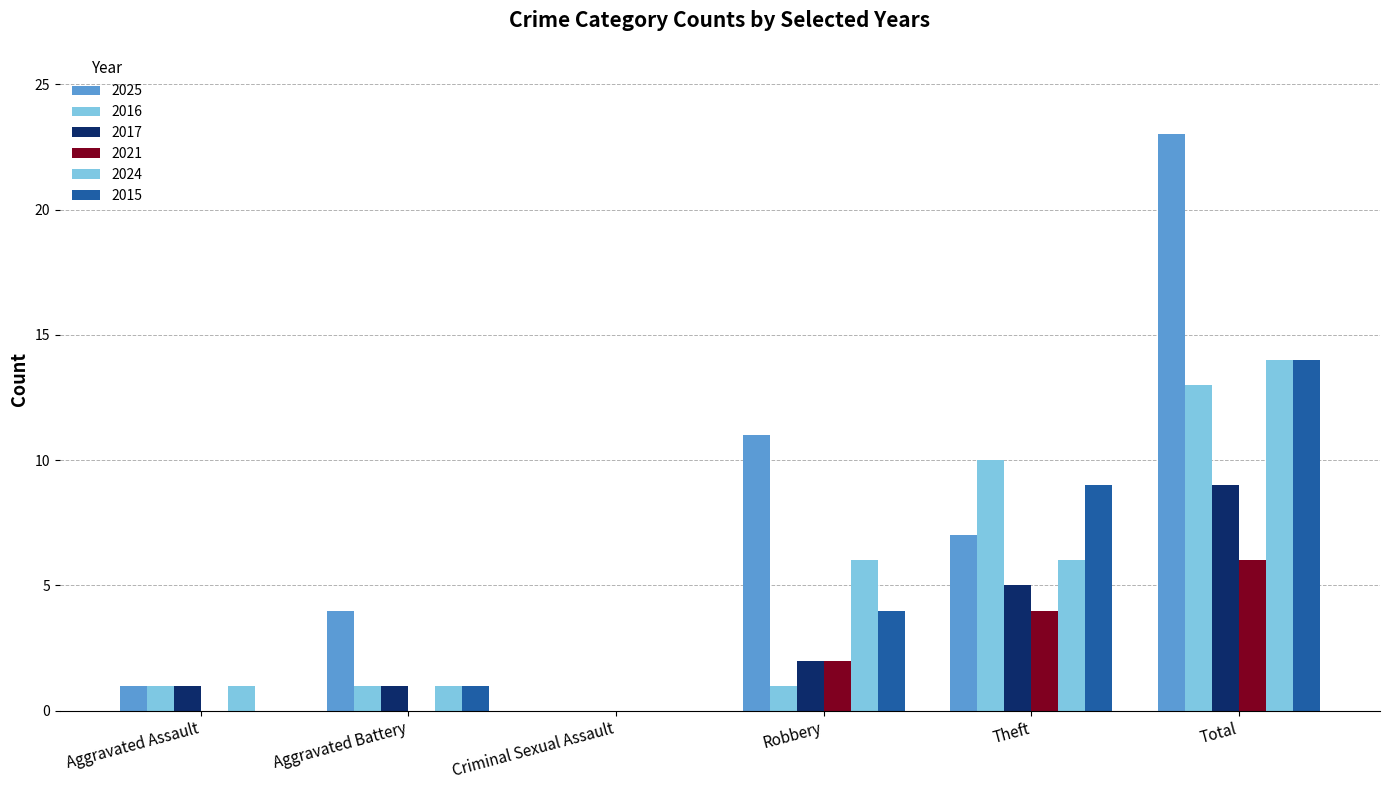

List the labels in order of 2024 value, smallest first.

Criminal Sexual Assault, Aggravated Assault, Aggravated Battery, Robbery, Theft, Total